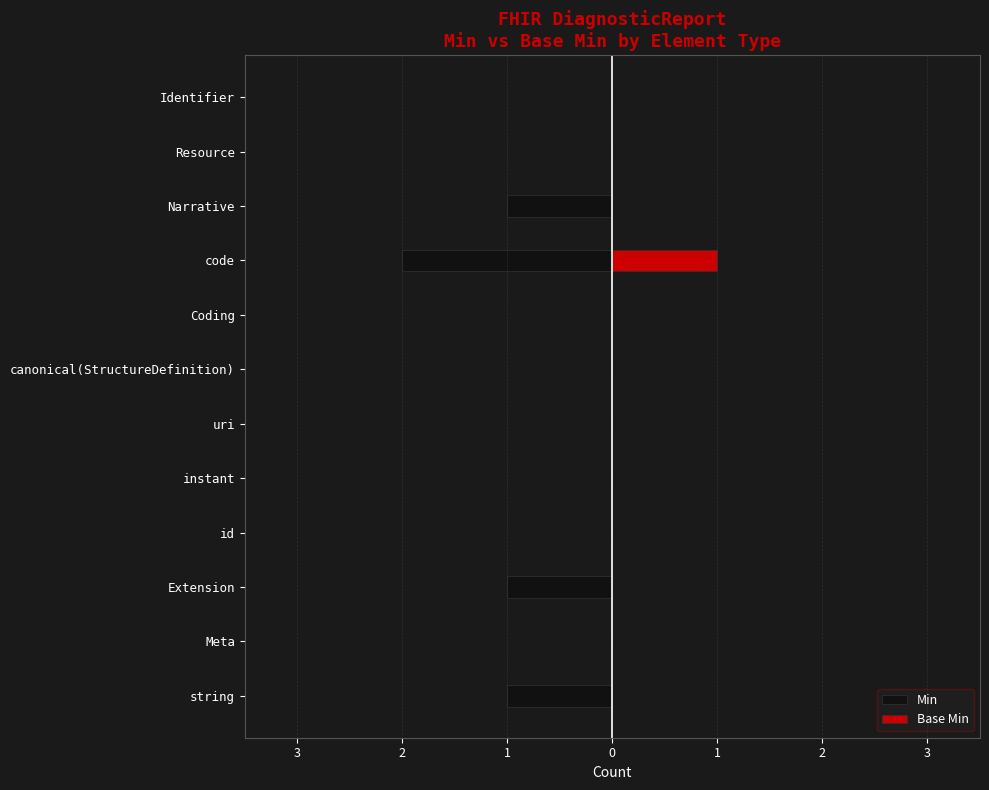

Rank the series by their average value, from highest to lowest.

Base Min, Min